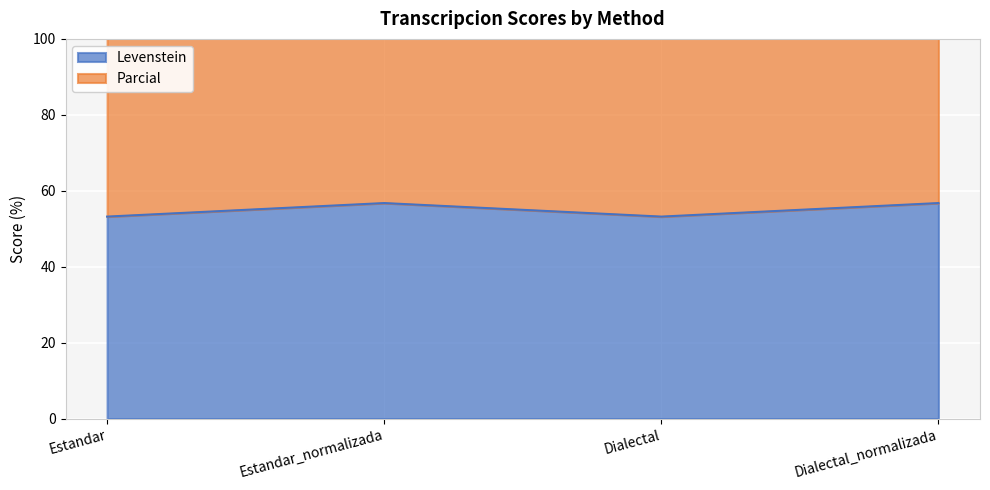

What is the approximate value of Levenstein at Dialectal_normalizada?

56.8